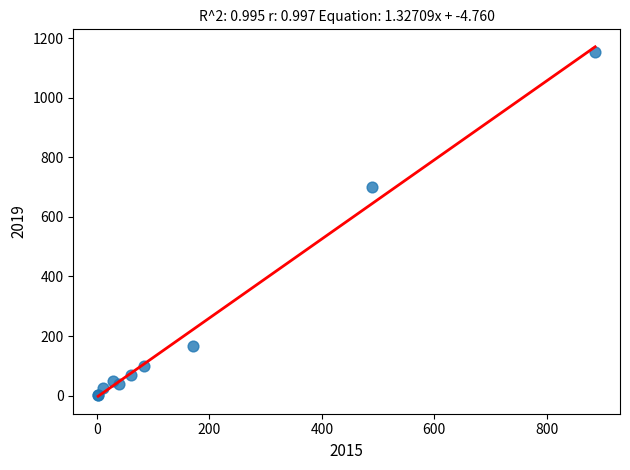

What Y value in the scatter plot is closest to 577?

699